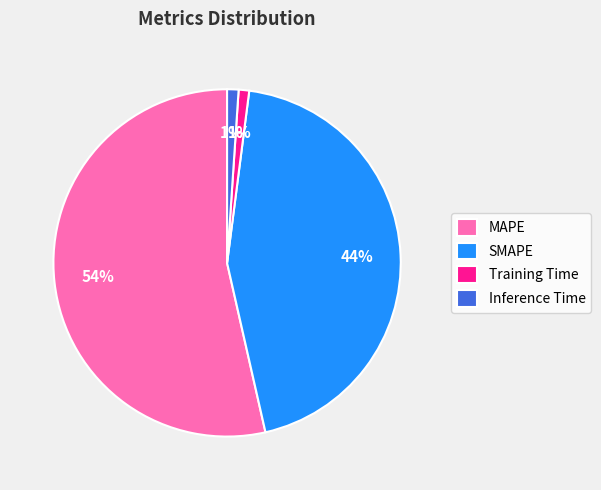

To the nearest percent, what portion does SMAPE represent?

44%